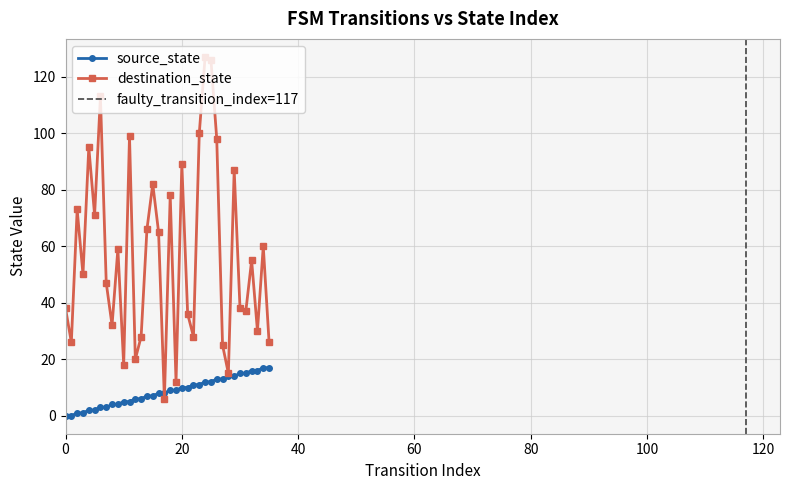

Where does the source_state series first go above 9?

20